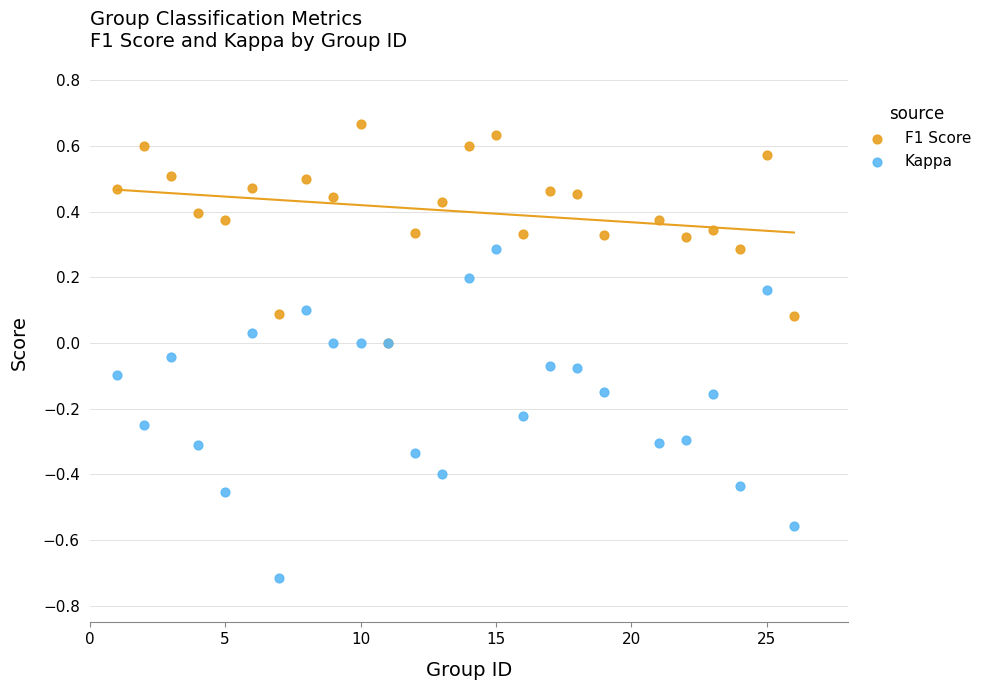

Which series reaches the minimum Y coordinate?

Kappa